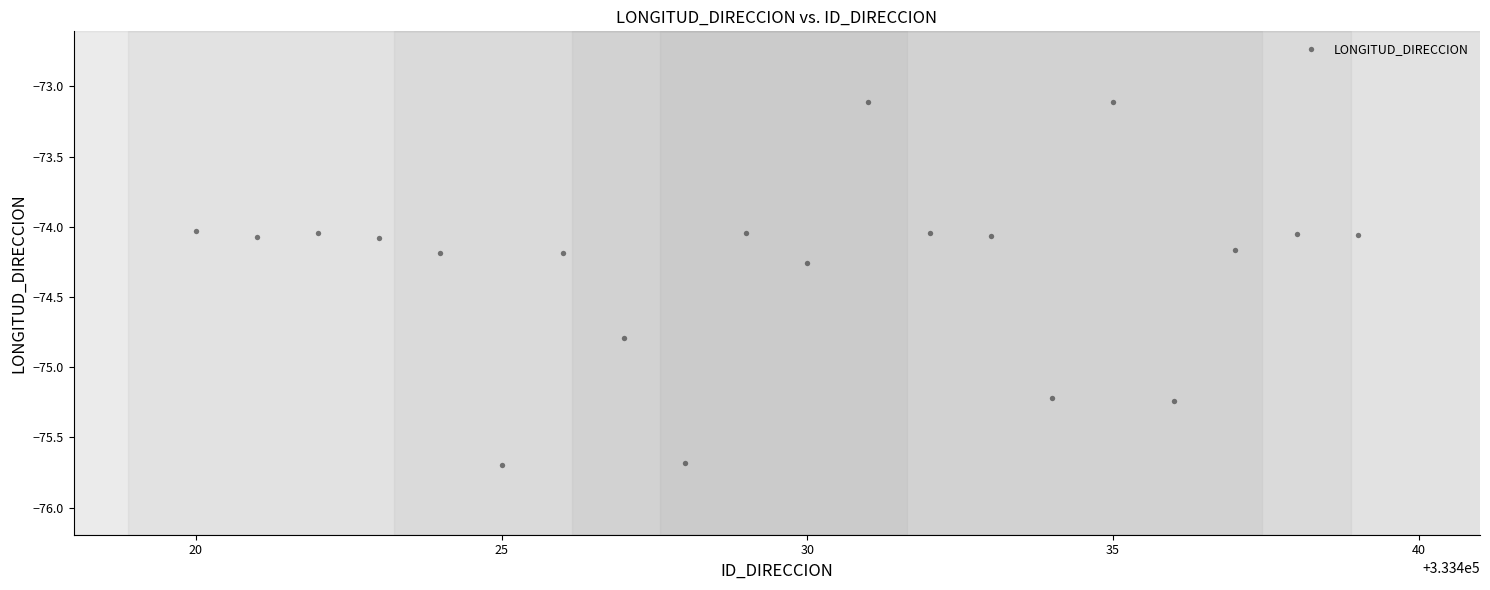

What is the range of Y values (max minus min)?

2.6